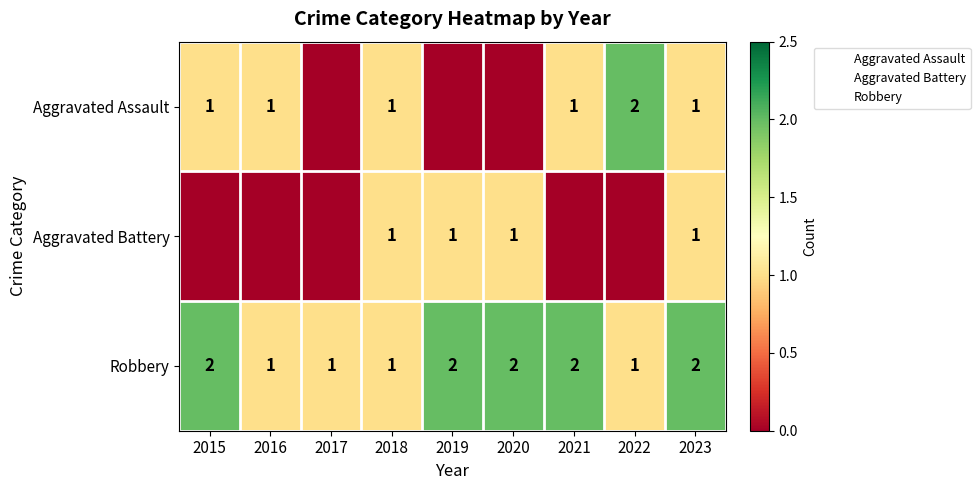

True or false: Aggravated Assault has a value of 1 at 2018.

False